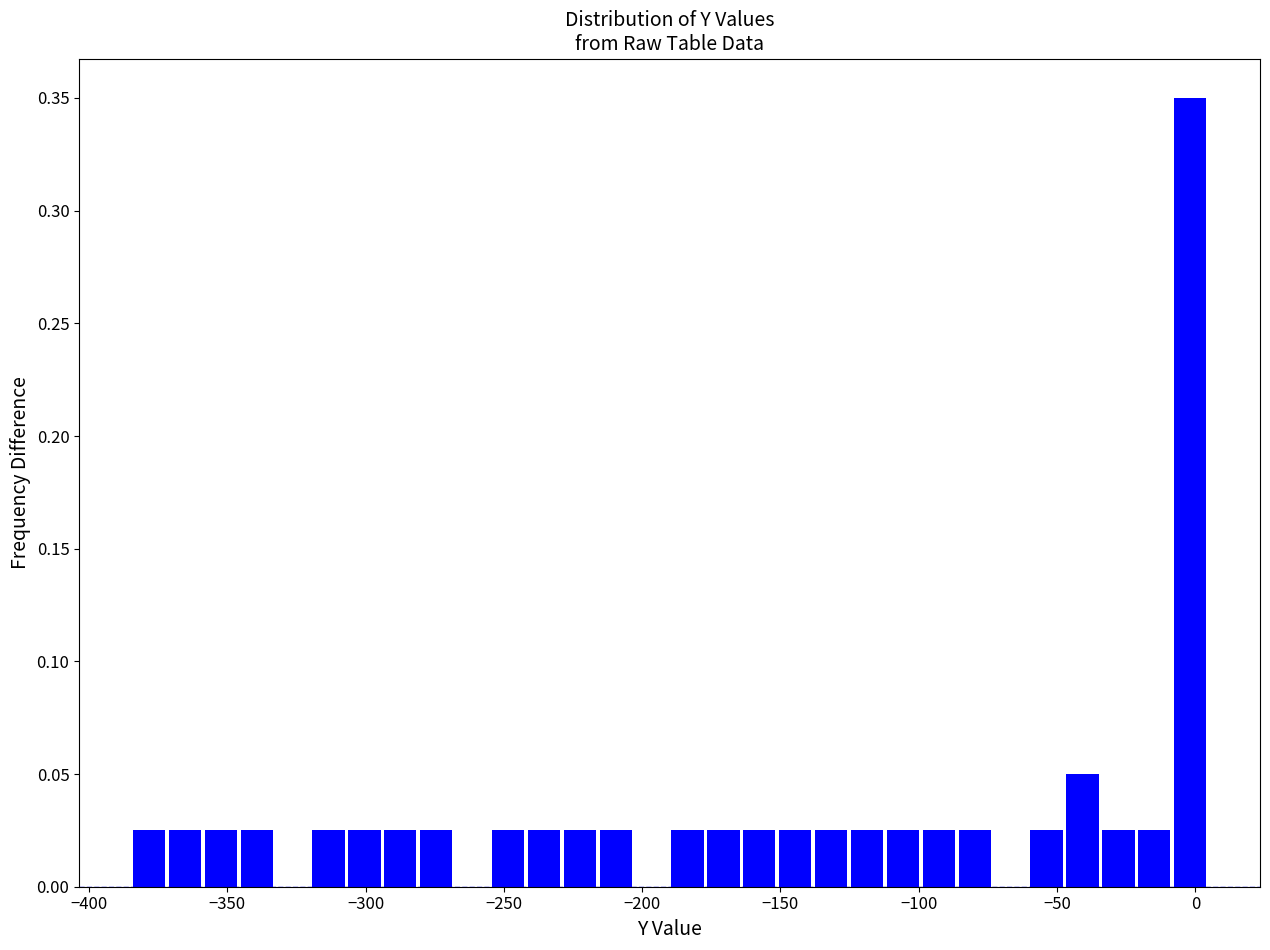

Around what value on the x-axis is the tallest bar? Give the approximate position of its centre, as read against the axis.

0